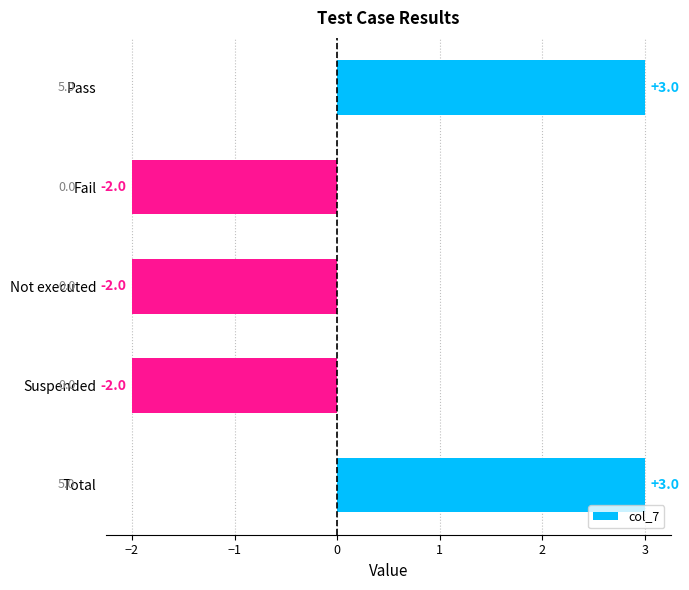

Reading top to bottom, extract all data points from this chart.

3	-2	-2	-2	3